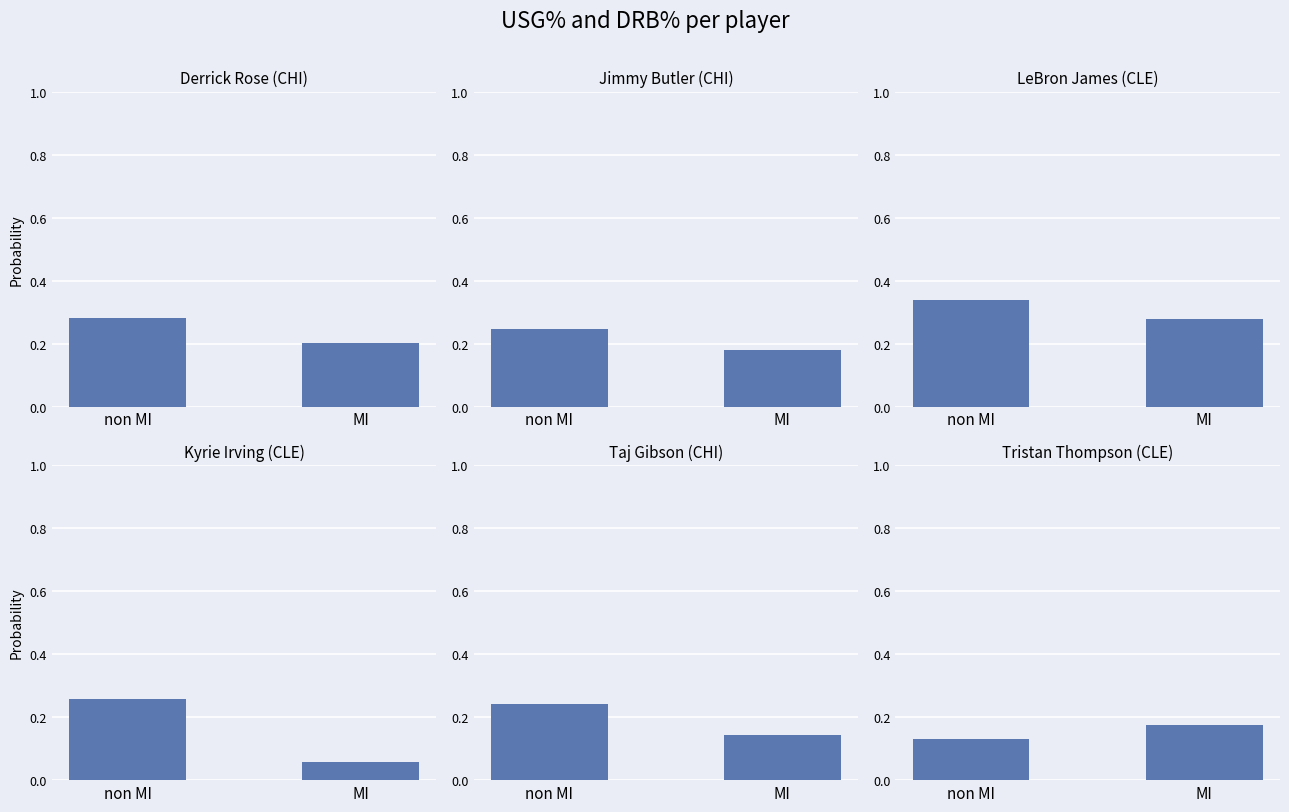

Which has a higher value, non MI or MI?

non MI